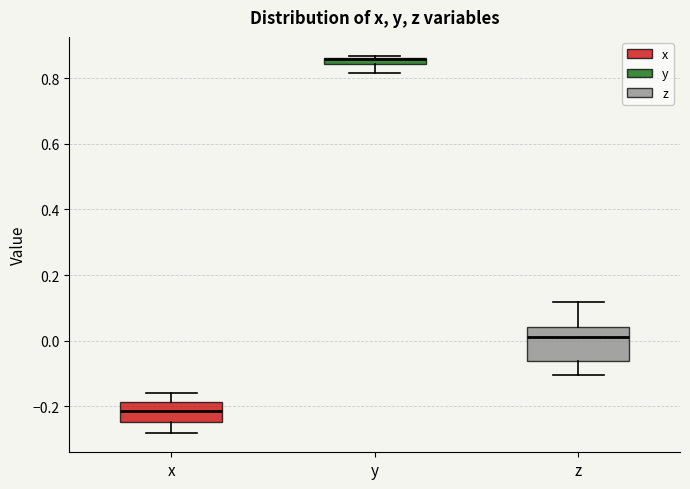

Where is the upper edge of the box for y on the y-axis? The values are not printed on the chart, so give them approximately, as read against the axis.

0.86